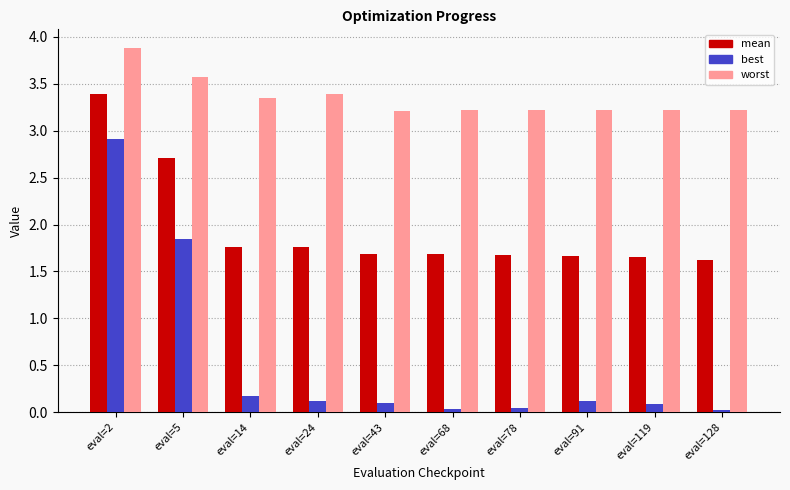

Which series has the widest spread of values?

best